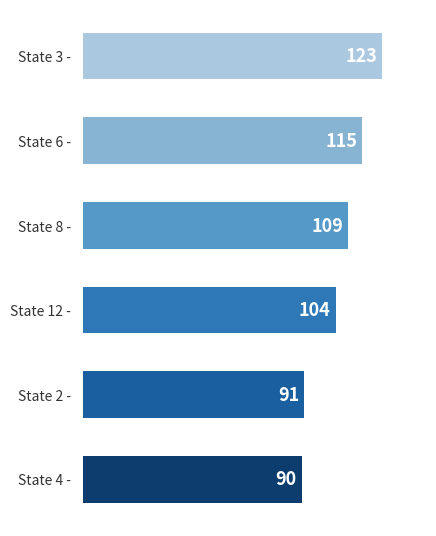

List the labels in order of value, smallest first.

State 4 -, State 2 -, State 12 -, State 8 -, State 6 -, State 3 -